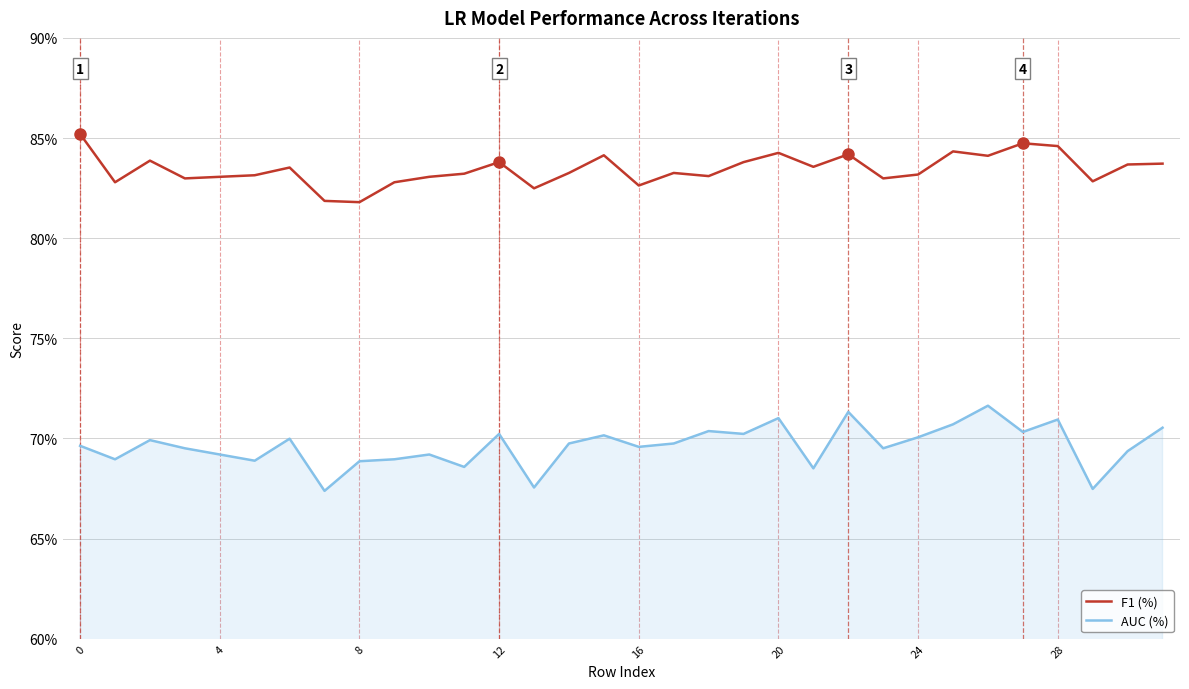

Does the chart have visible grid lines?

Yes